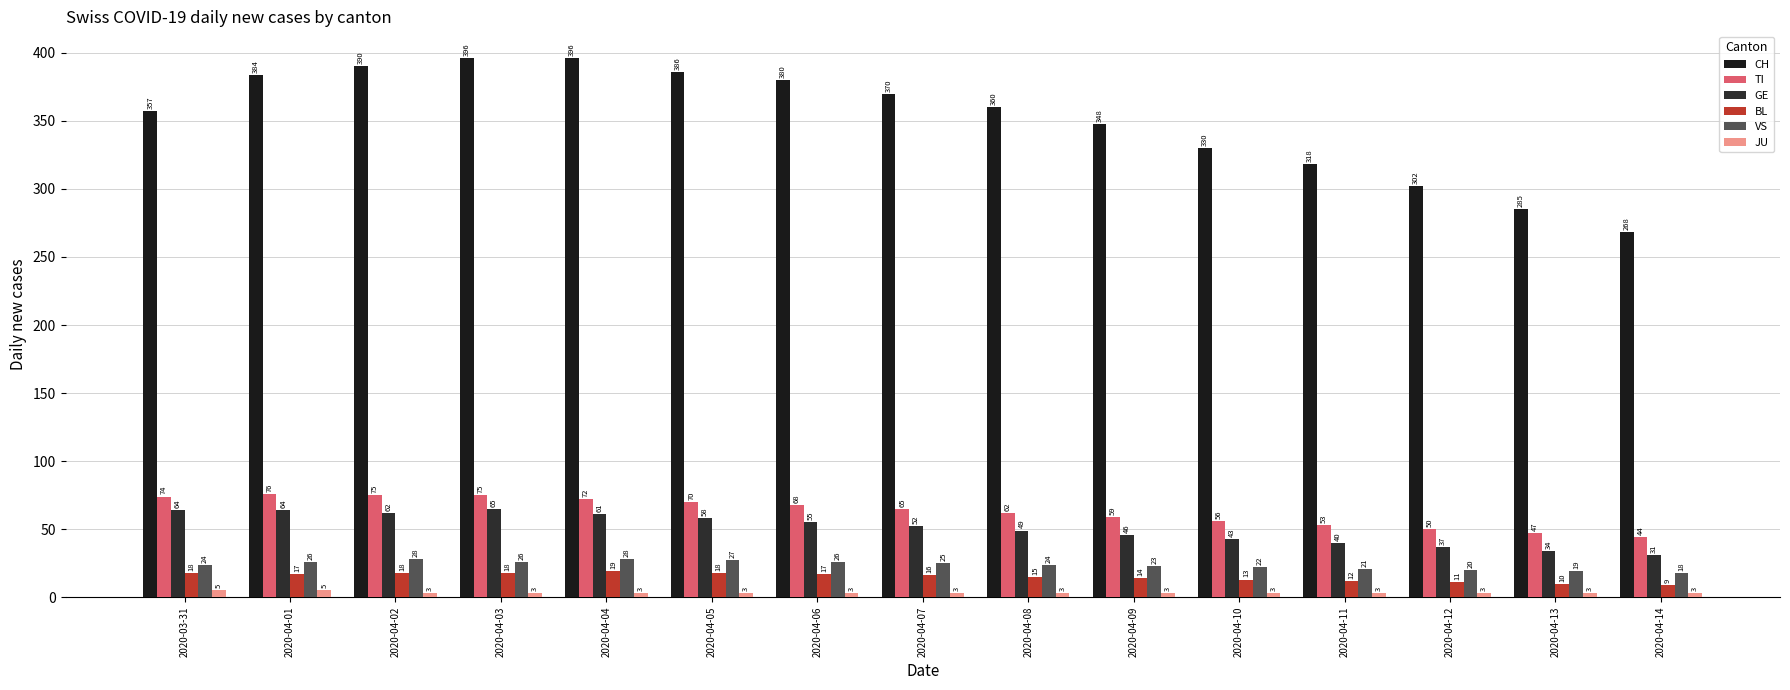

Is the value of CH at 2020-04-03 greater than the value of GE at 2020-04-01?

Yes